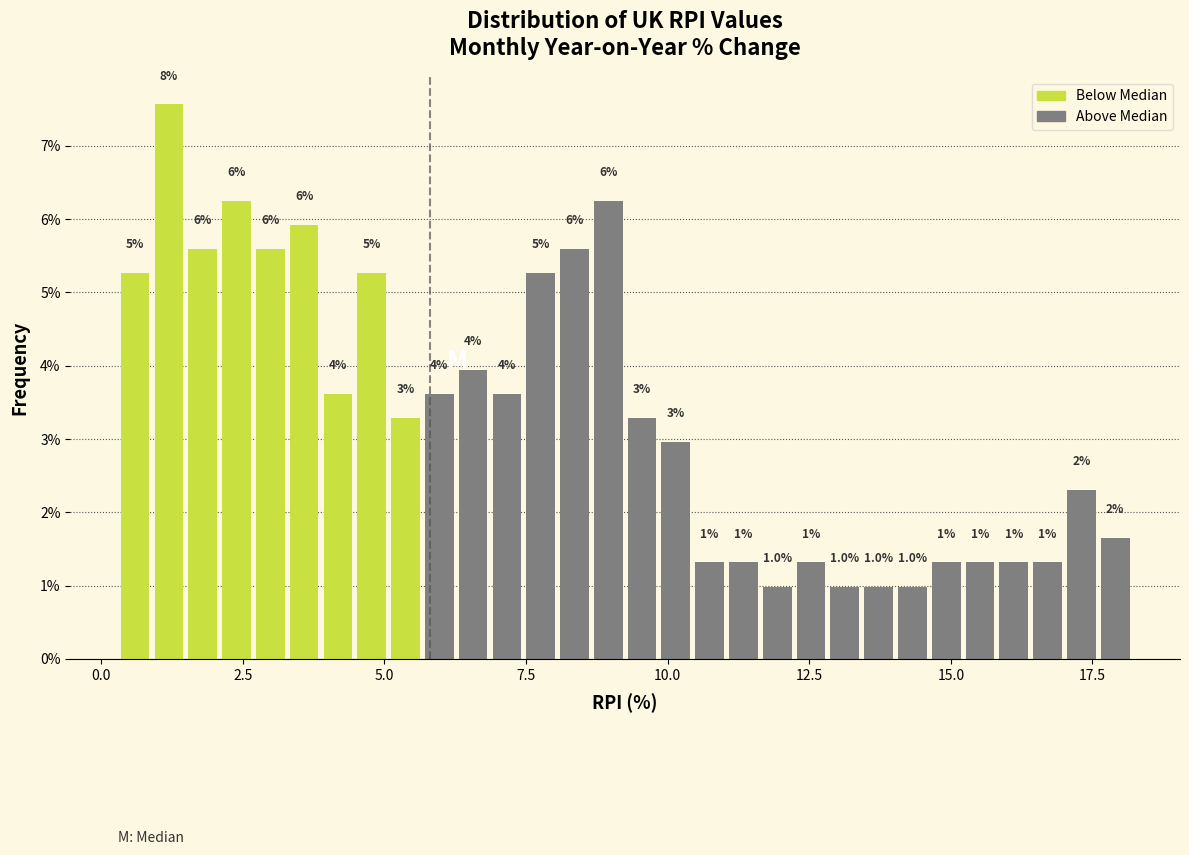

Read against the x-axis, roughly where is the centre of the tallest bar?

1.0